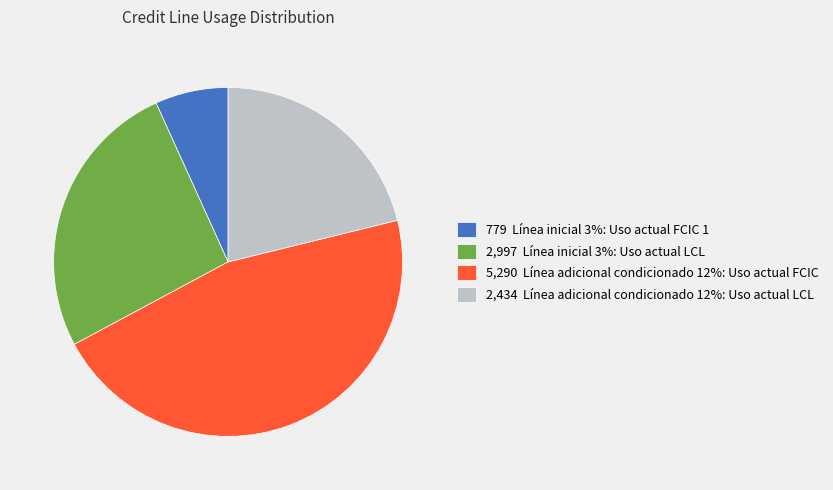

The 2,434 Línea adicional condicionado 12%: Uso actual LCL slice represents 21% of the pie. True or false?

True